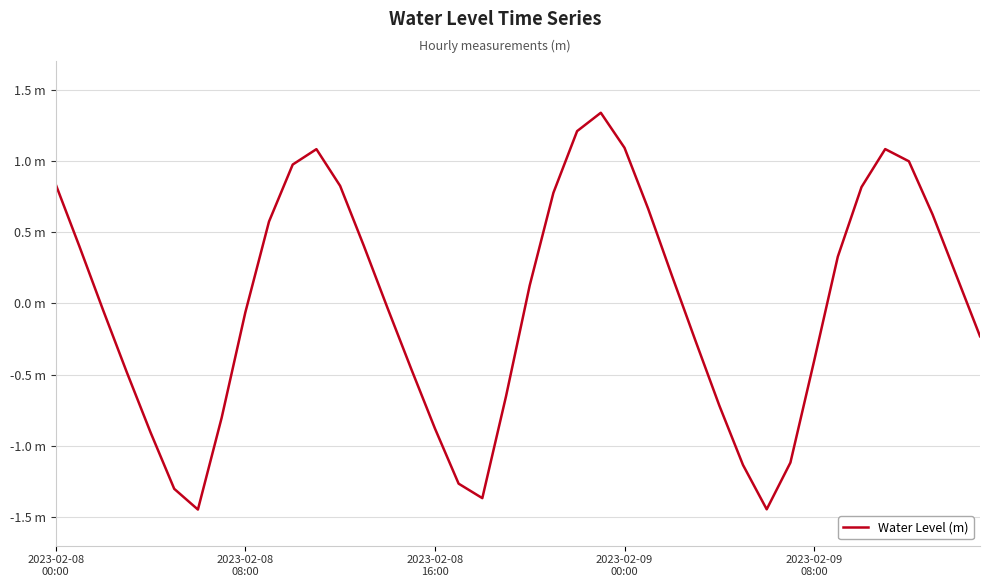

Rank the categories by value from lowest to highest.

6, 30, 18, 5, 17, 29, 31, 2023-02-09
08:00, 16, 7, 28, 19, 2023-02-09
00:00, 15, 32, 27, 39, 8, 2023-02-08
16:00, 14, 20, 26, 38, 33, 2023-02-08
08:00, 13, 9, 37, 25, 21, 34, 12, 2023-02-08
00:00, 10, 36, 11, 35, 24, 22, 23